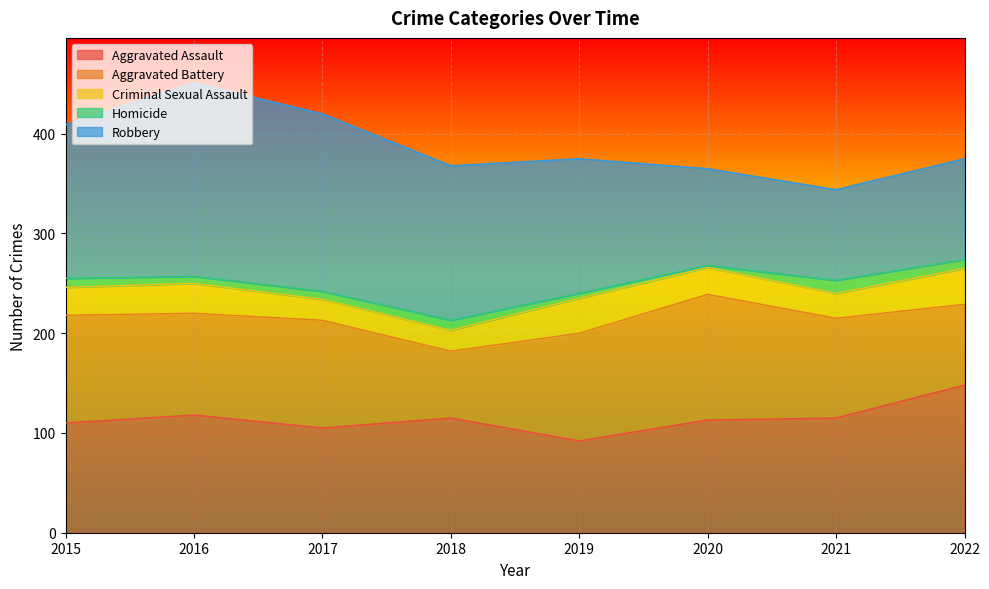

What is the smallest value displayed?

2